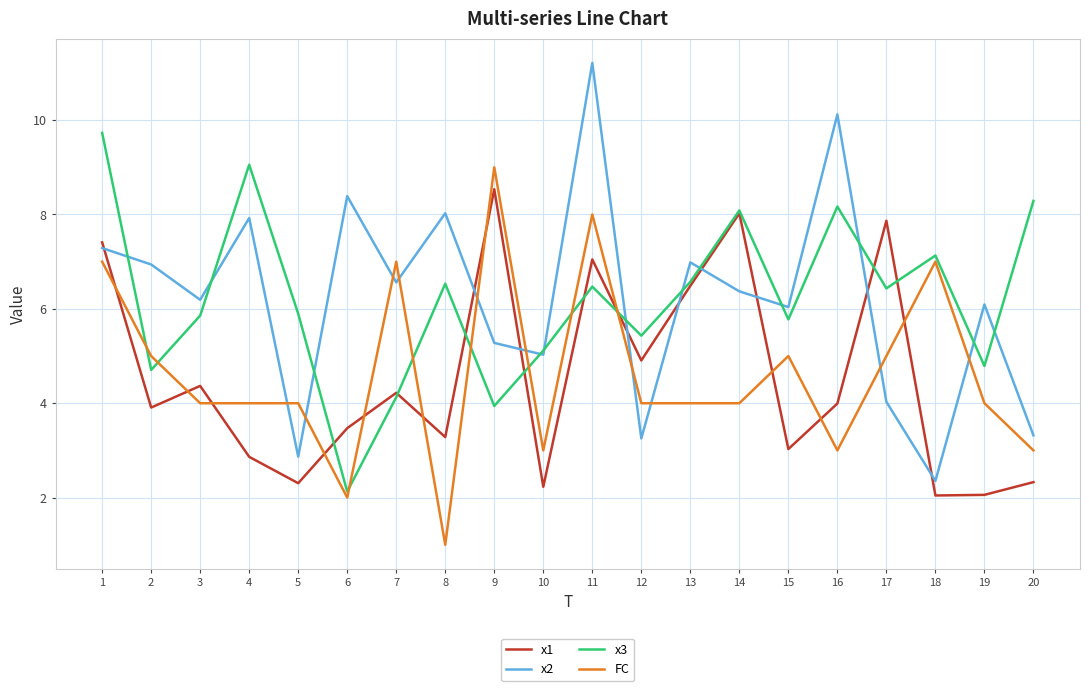

How many interior local valleys does the x1 series have?

7